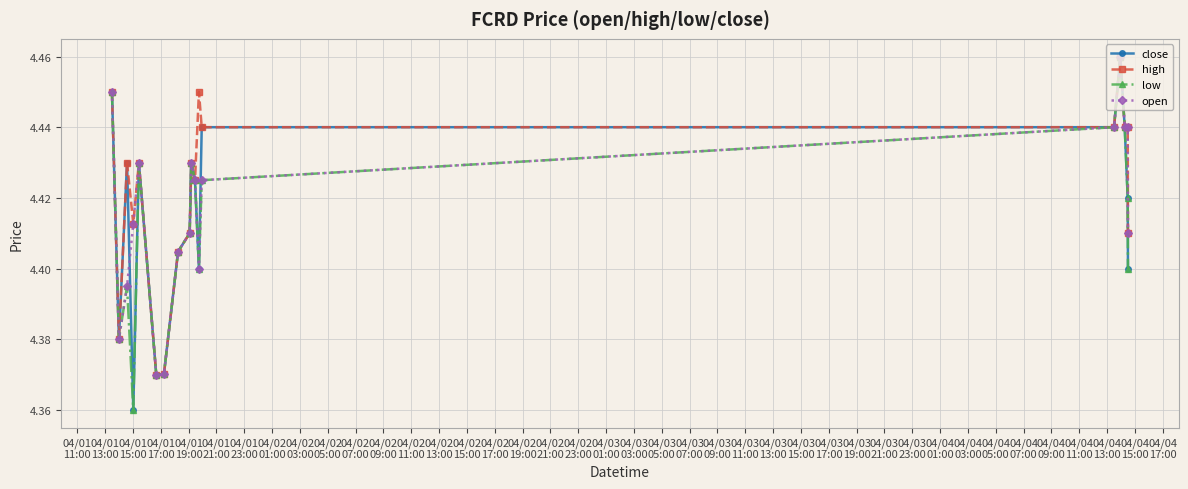

Which series has the largest total across all categories?

high